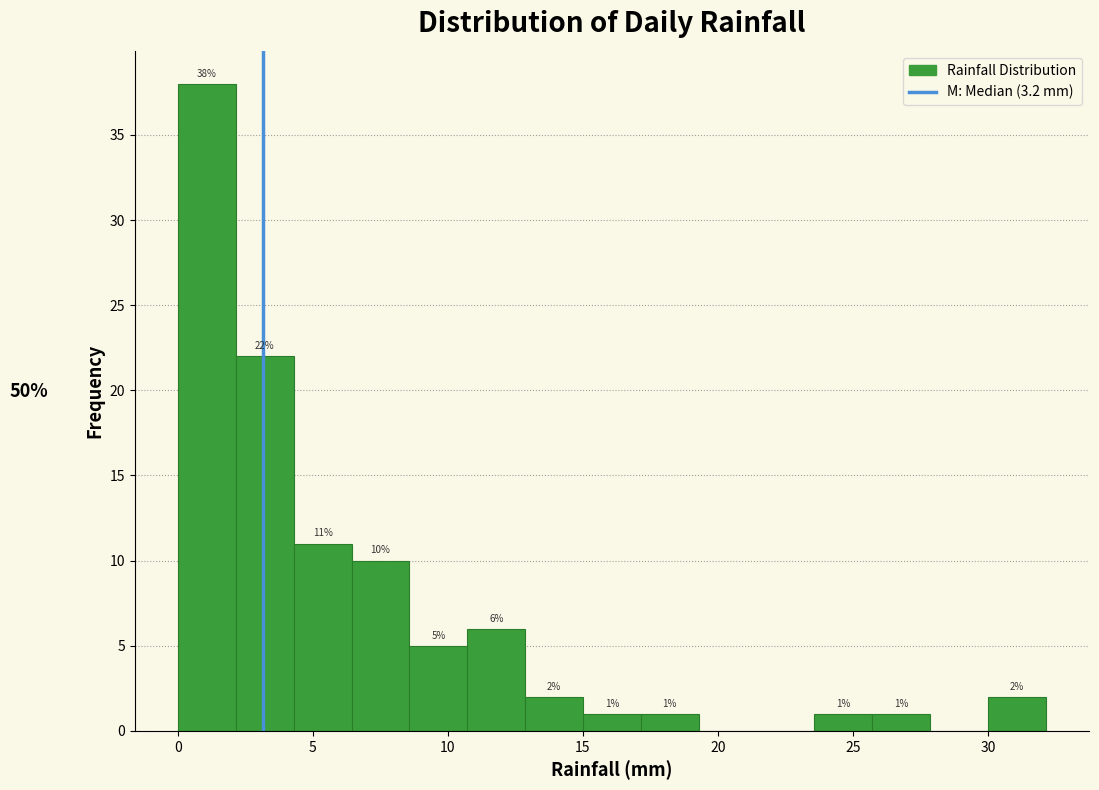

Over which range of the x-axis is the bar tallest?

0.0 to 2.0